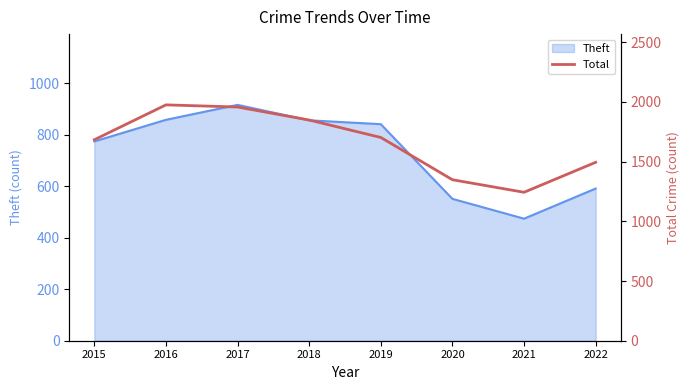

How many points are higher than both their immediate neighbors (excluding endpoints)?

1